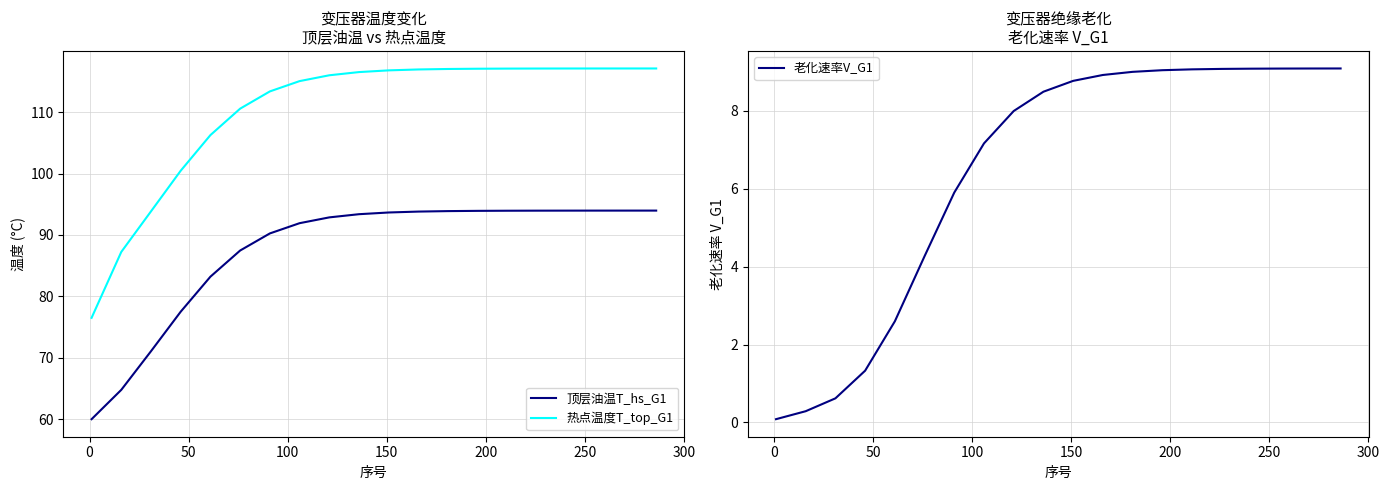

True or false: 老化速率V_G1 and 顶层油温T_hs_G1 intersect in this chart.

False